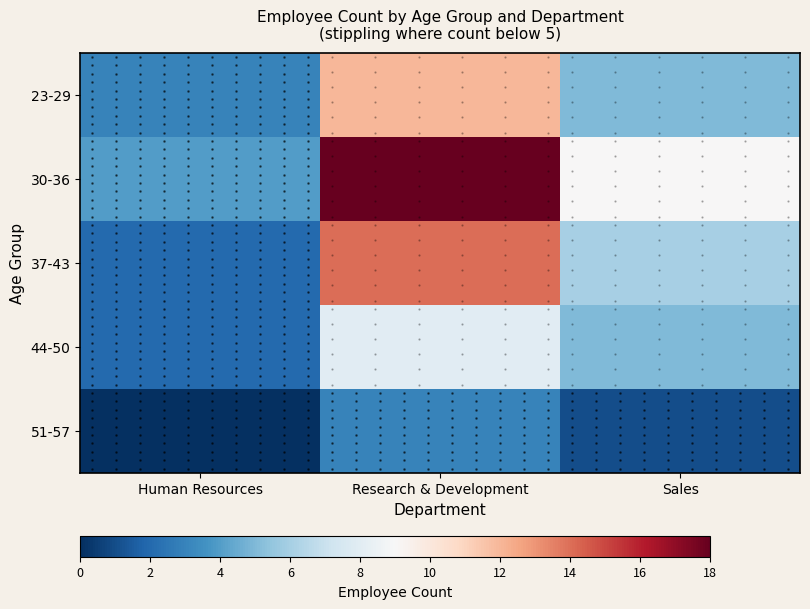

Which series has the widest spread of values?

30-36